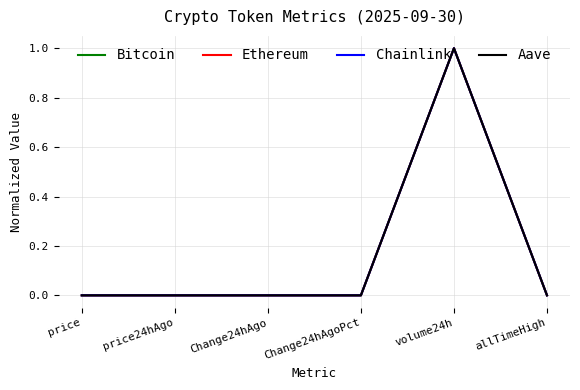

At which category is the sum across all series the highest?

volume24h